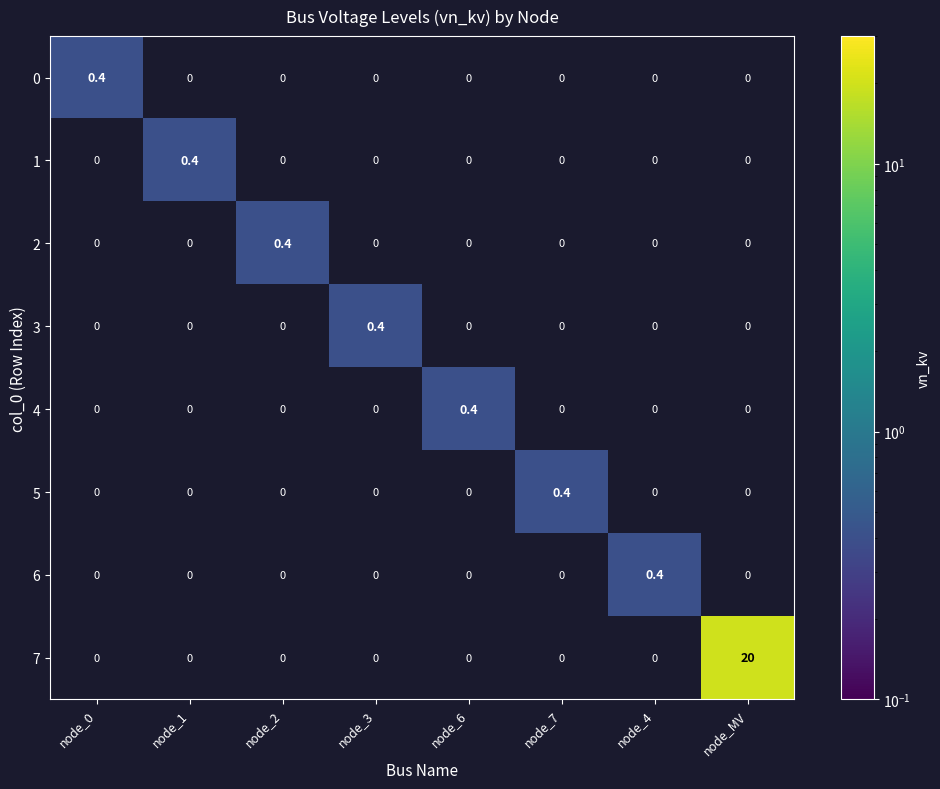

The 7 series shows 7.1 at node_MV. True or false?

False